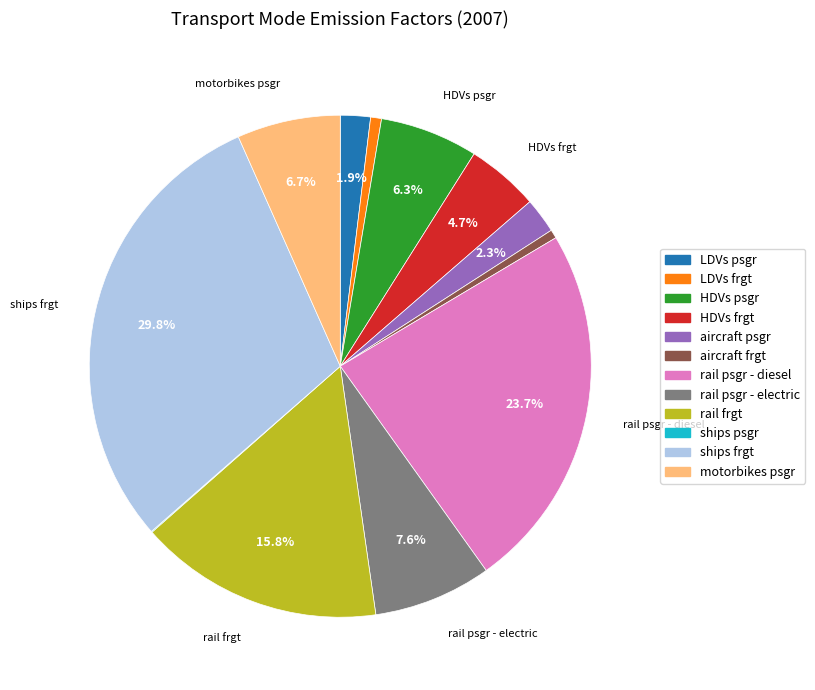

The LDVs frgt slice represents 11% of the pie. True or false?

False